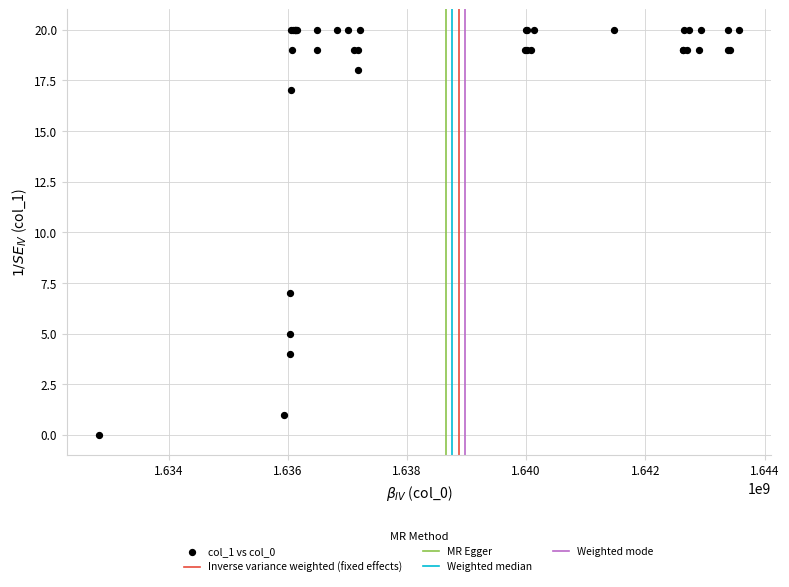

What Y value in the scatter plot is closest to 10?

7